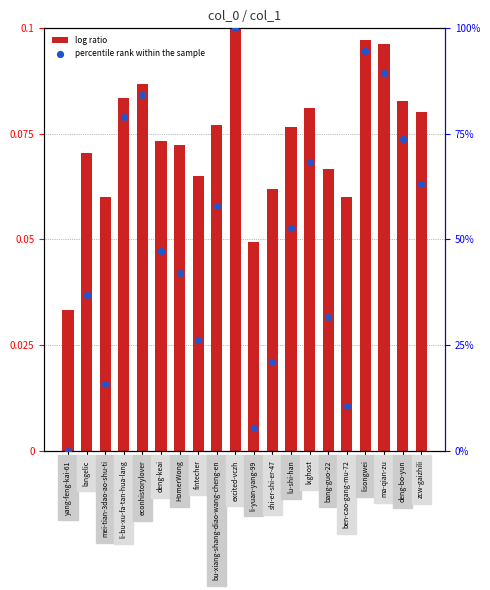

What are all the series names shown in the legend?

log ratio, percentile rank within the sample